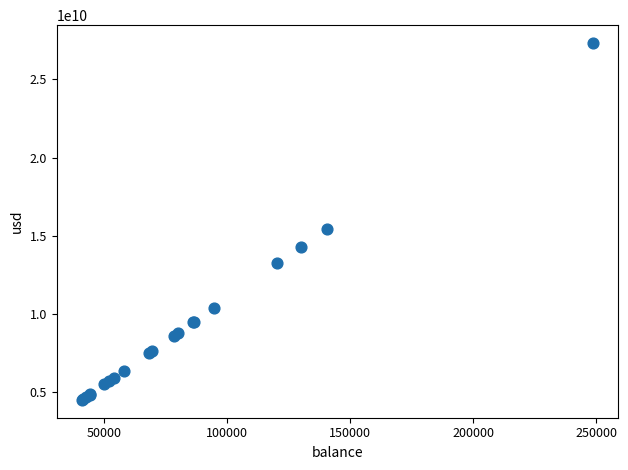

What Y value in the scatter plot is closest to 15911938600?

15448611035.8